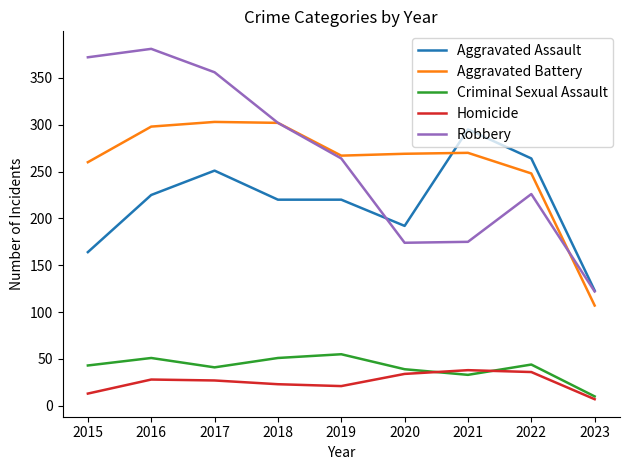

What is the highest value of the Homicide series?

38